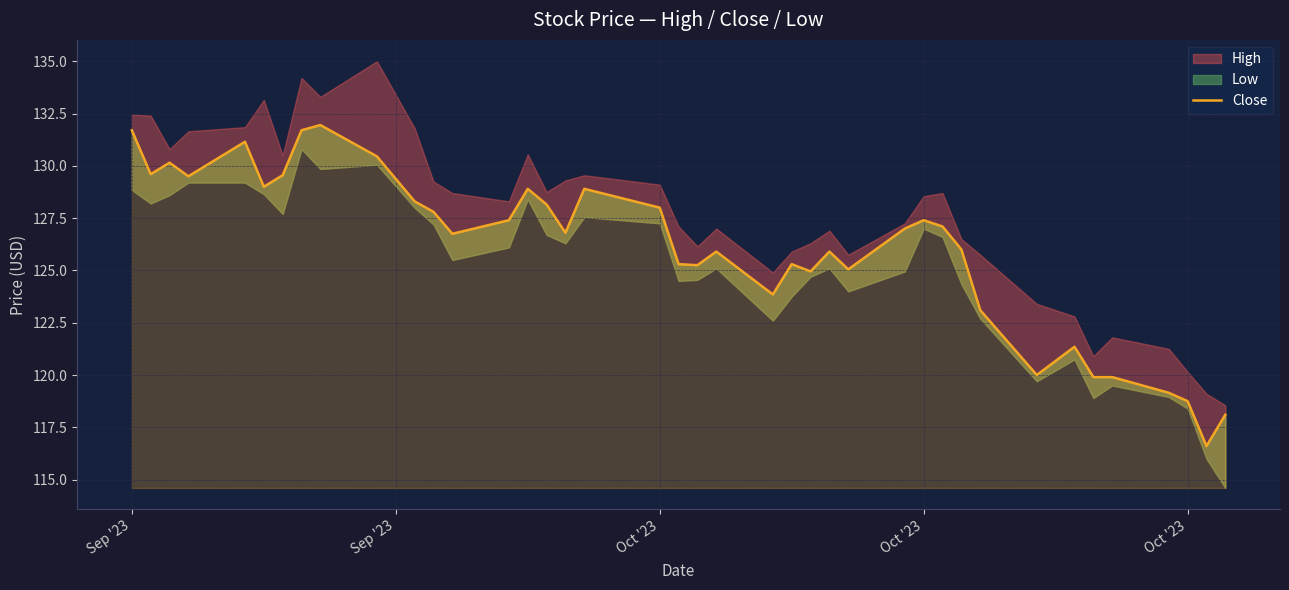

At which label does the data first exceed 127?

Sep '23